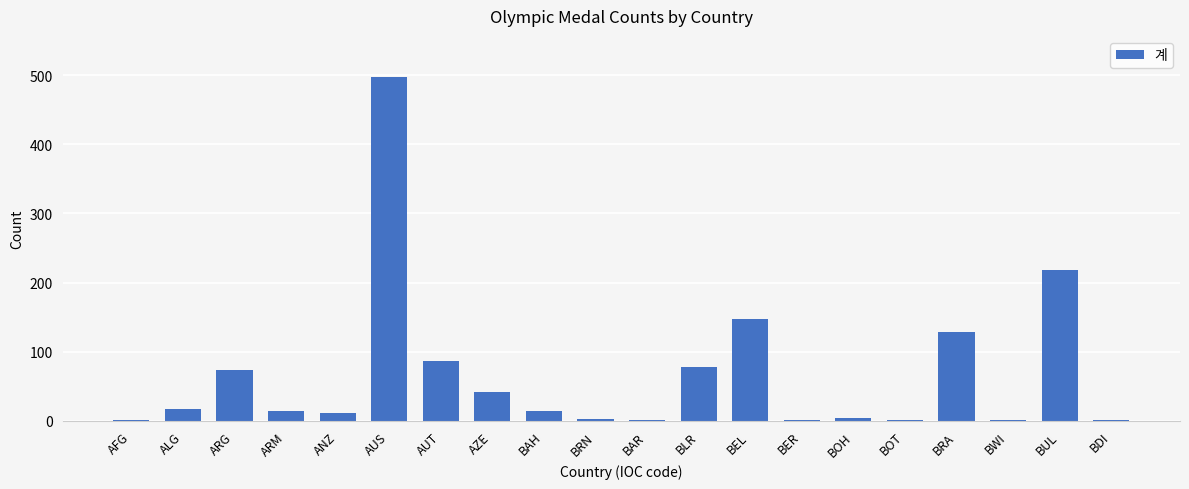

The value at ALG is 17. True or false?

True